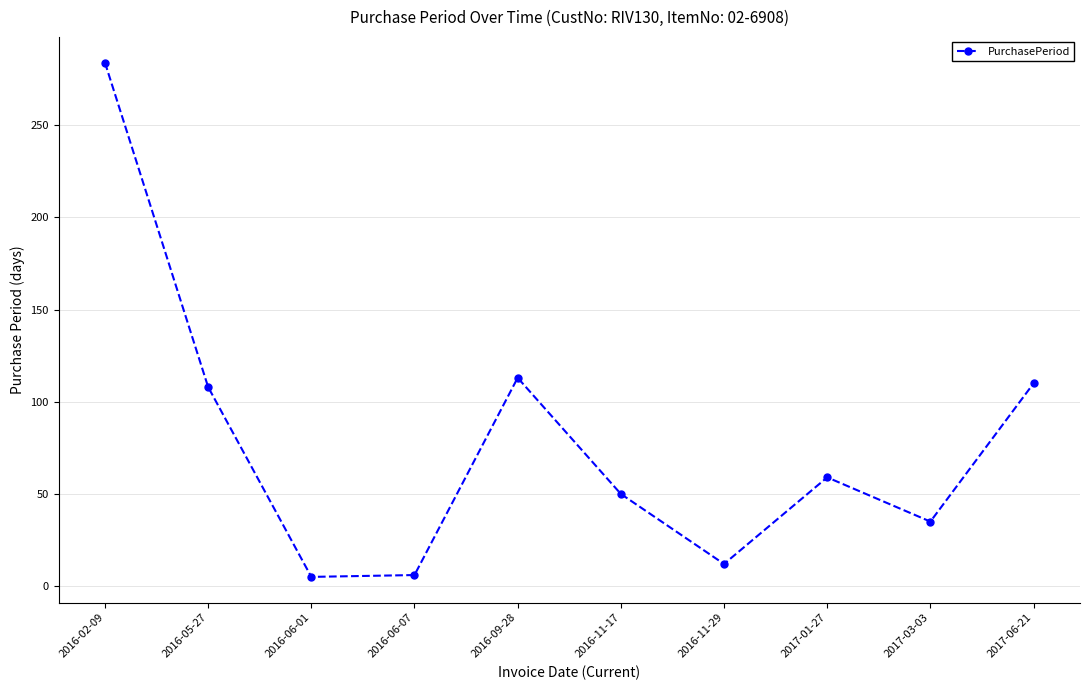

How many data points does each series have?

10